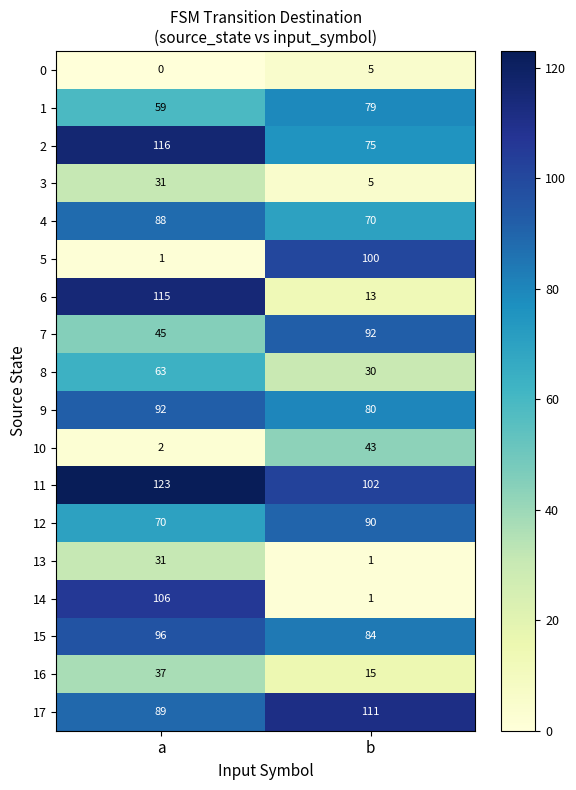

Is it true that 5 equals 1 at a?

True